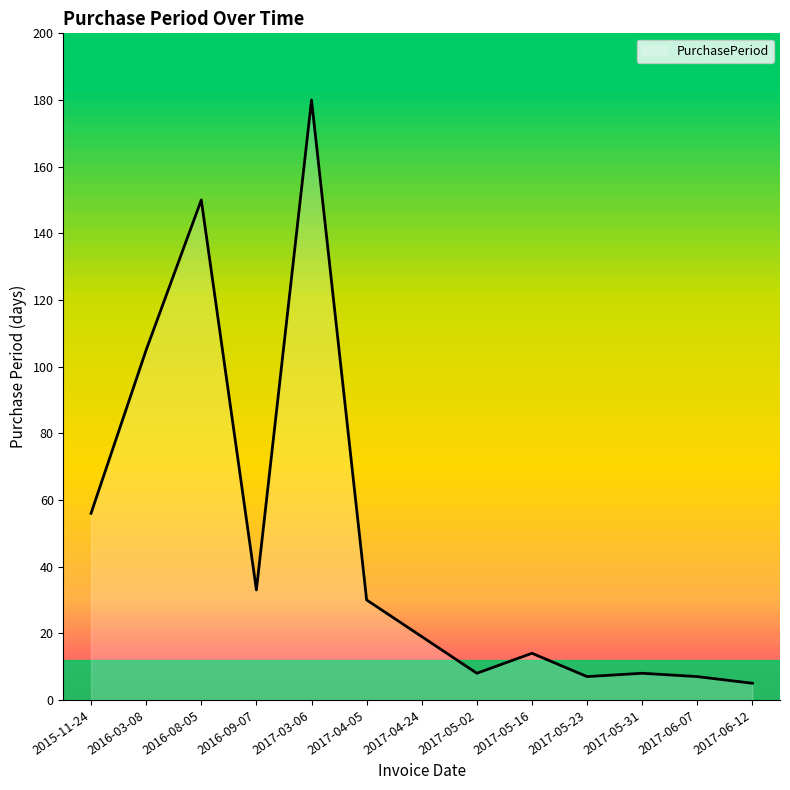

What position from the left is 2017-05-02?

8